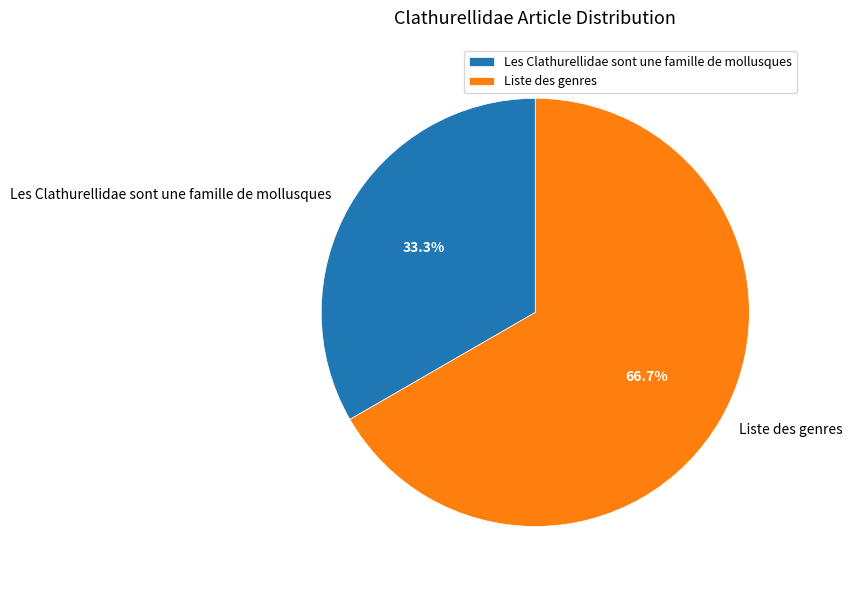

Combined, do Les Clathurellidae sont une famille de mollusques and Liste des genres account for over 50%?

Yes